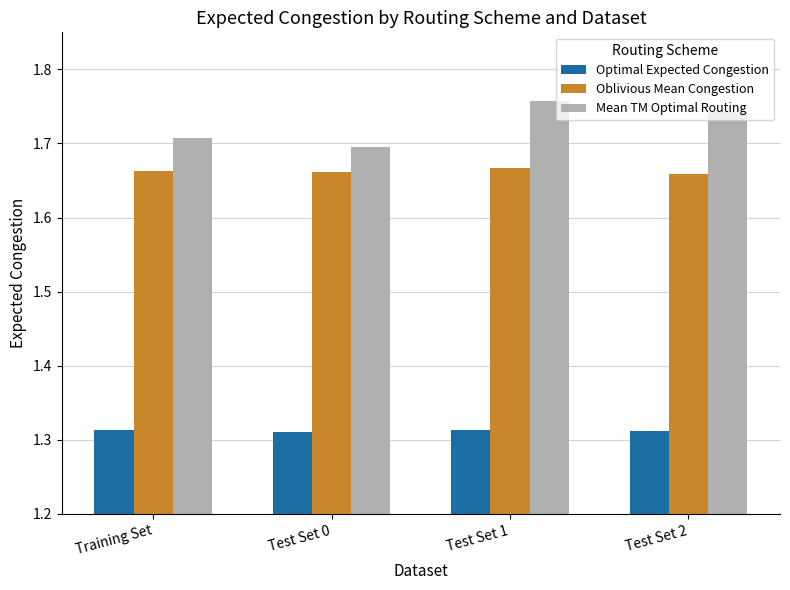

List the series in order of their peak value, highest first.

Mean TM Optimal Routing, Oblivious Mean Congestion, Optimal Expected Congestion